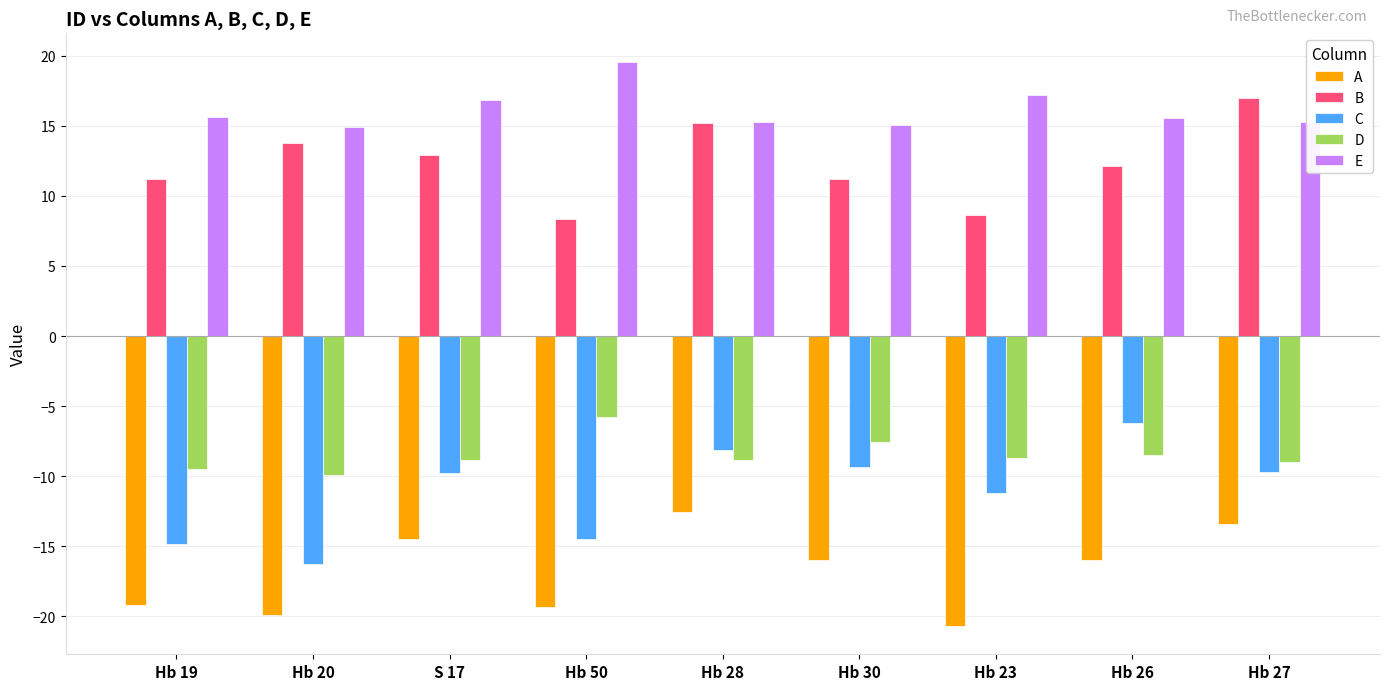

The value of E at Hb 23 is 25.8. True or false?

False